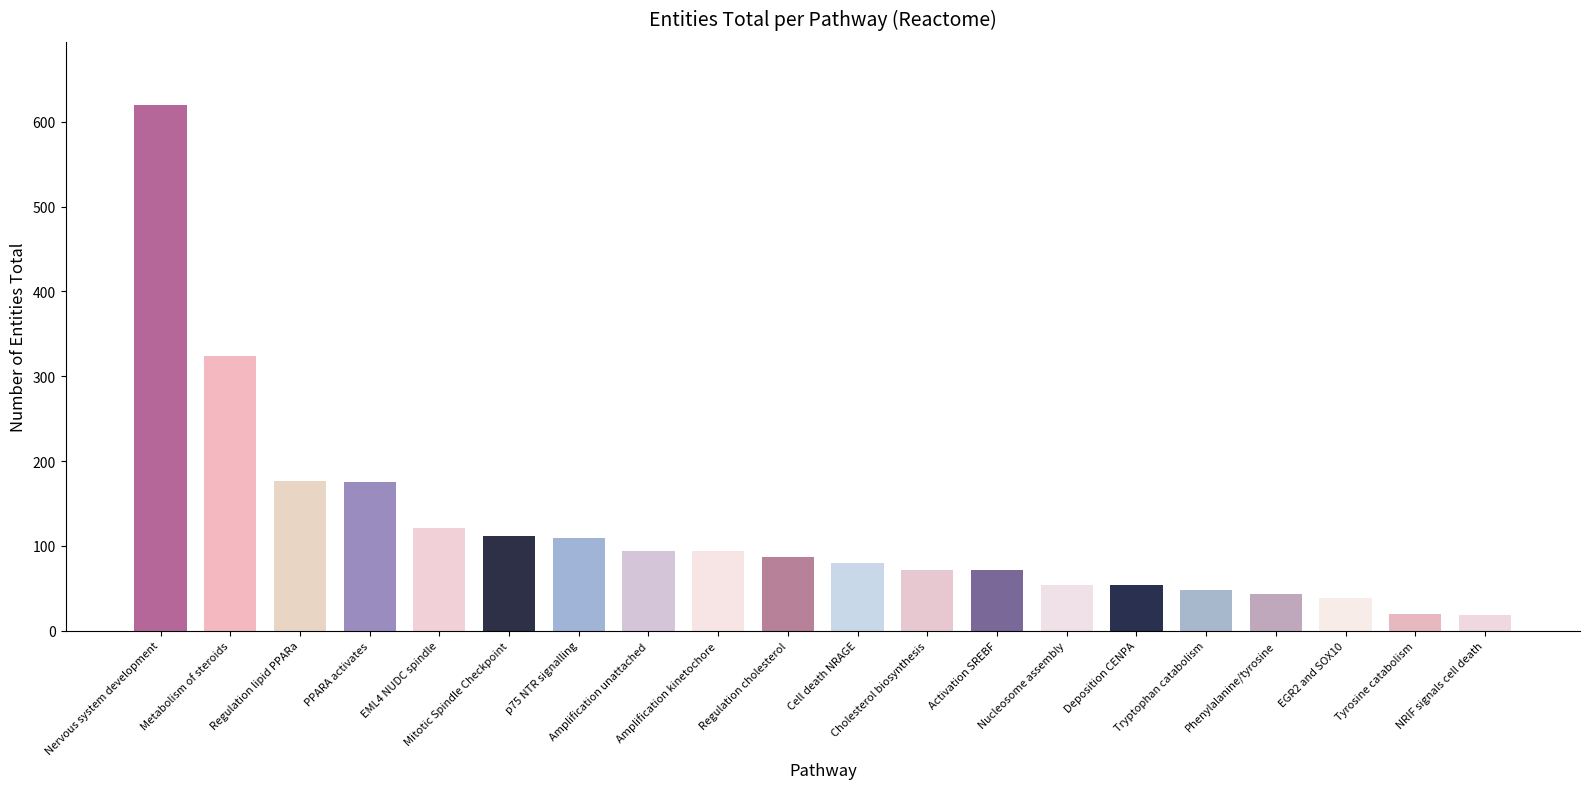

Are the bars horizontal?

No